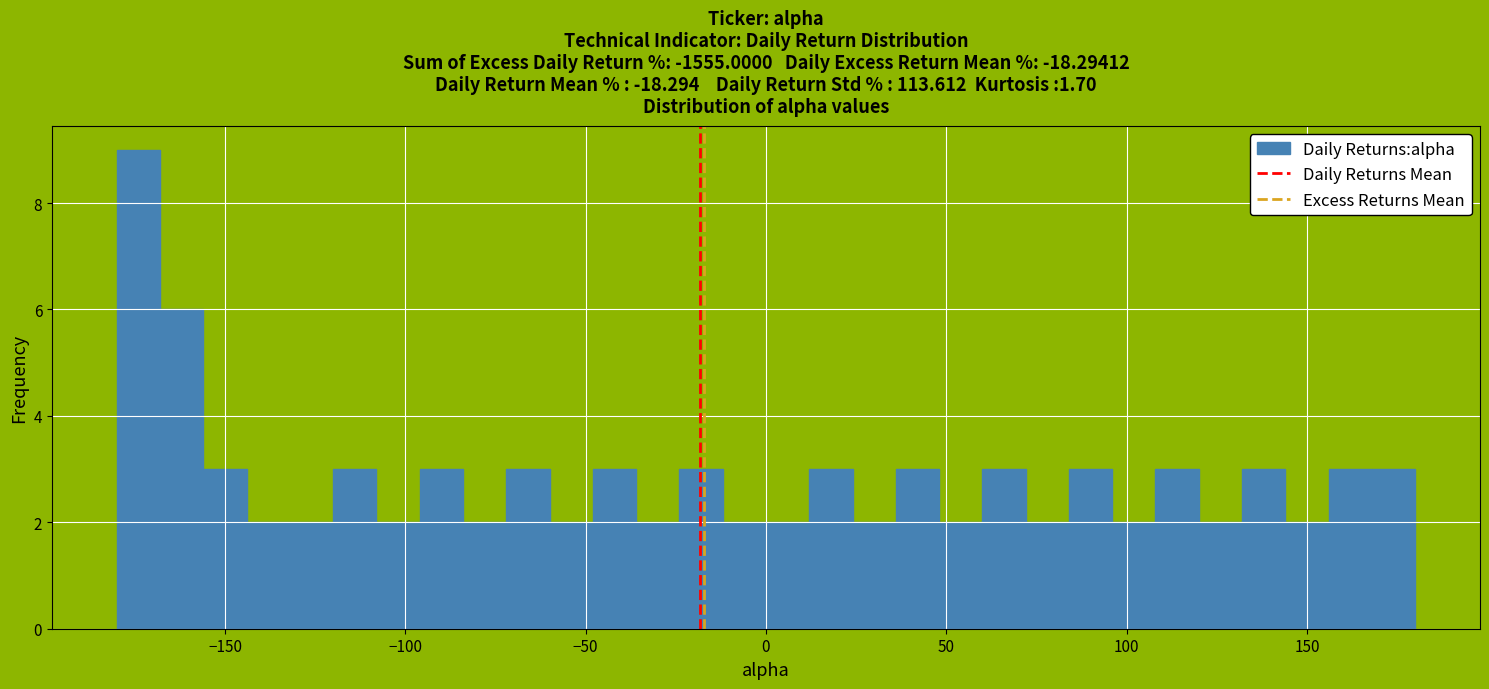

Around what value on the x-axis is the tallest bar? Give the approximate position of its centre, as read against the axis.

-175